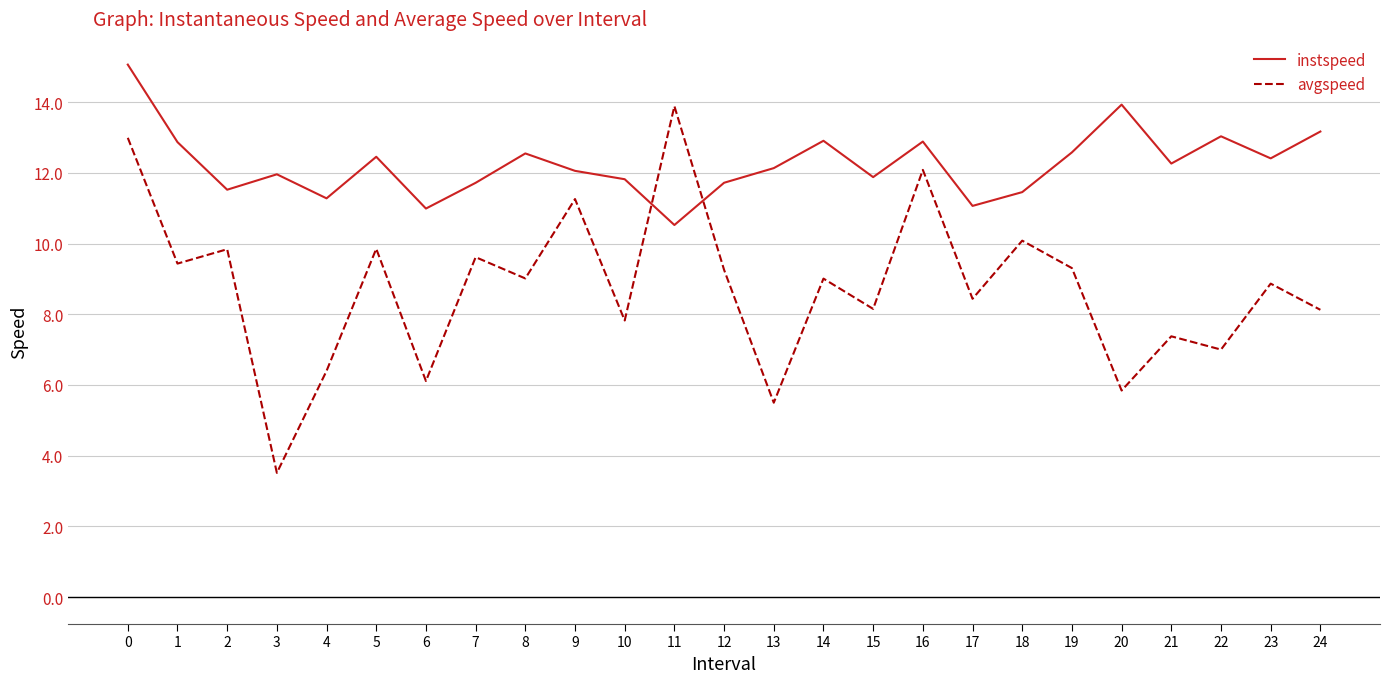

Where do instspeed and avgspeed first cross each other?

10 and 11